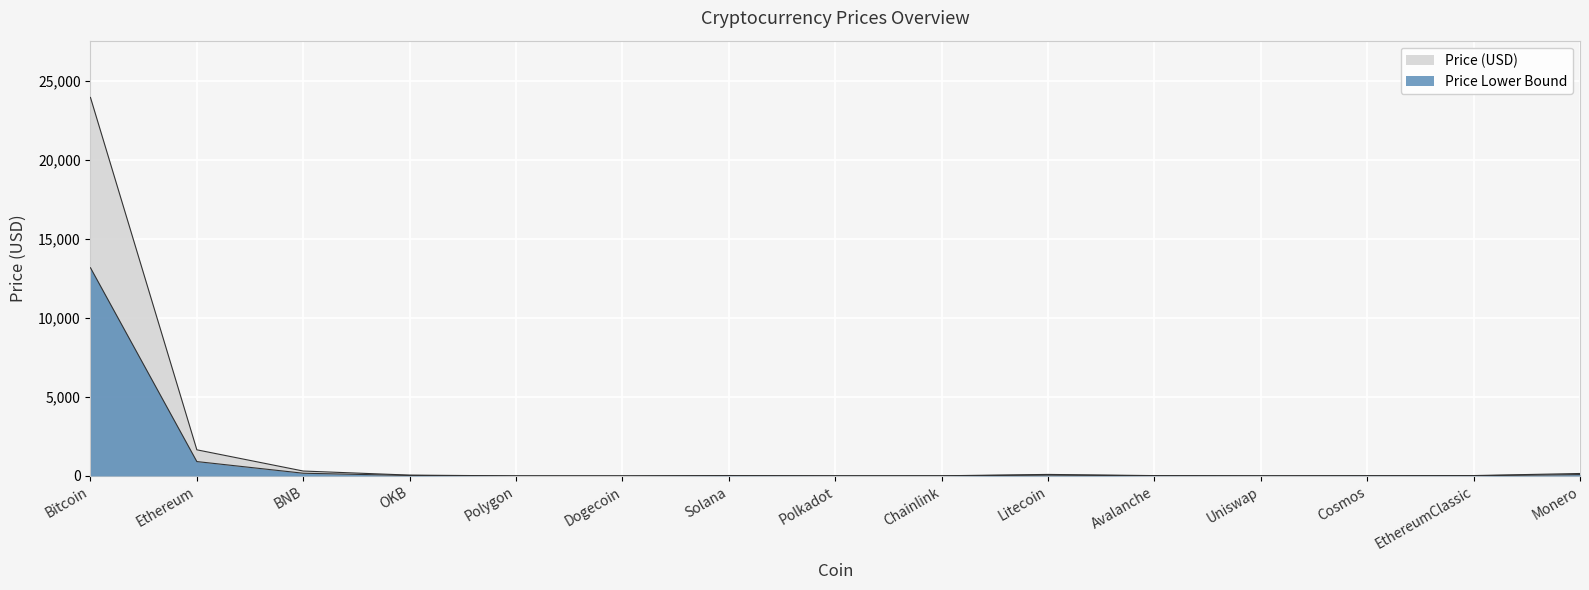

Reading right to left, what are all the values shown in this chart?

Price: 153.1	22.1	13.6	6.9	19.8	94.4	7.9	7.1	24.0	0.1	1.4	51.3	308.9	1653.0	23971.4
Volume_proxy: 84.2	12.1	7.5	3.8	10.9	51.9	4.3	3.9	13.2	0.0	0.7	28.2	169.9	909.2	13184.3